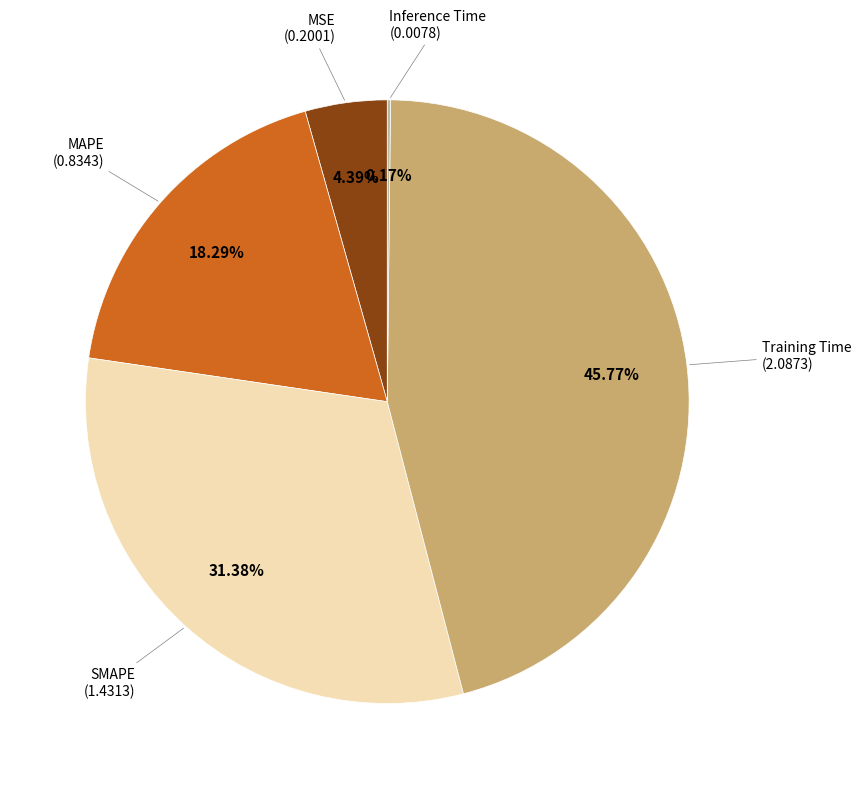

Does any single category account for the majority?

No